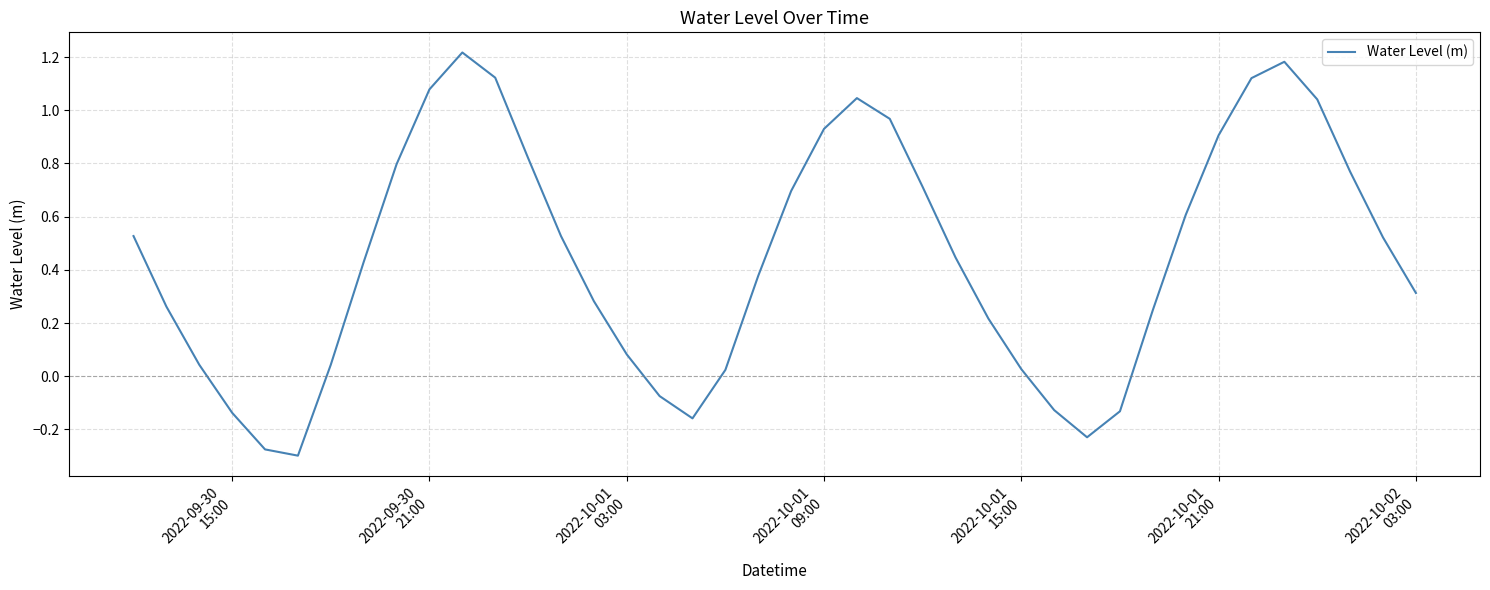

What is the difference between the maximum and minimum values?

1.5